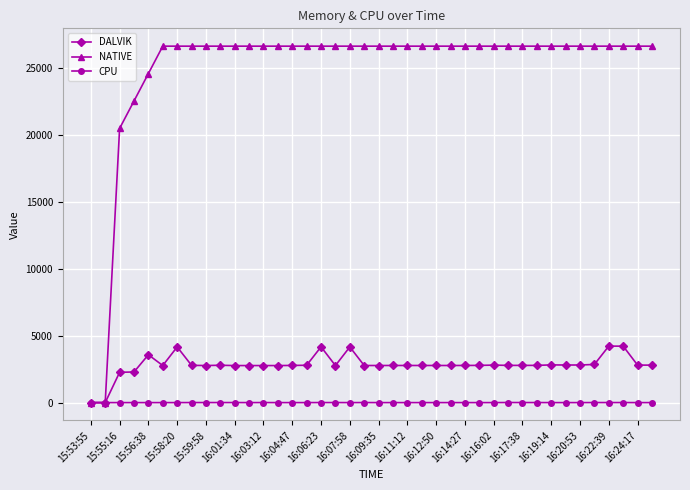

List the series in order of their peak value, lowest first.

CPU, DALVIK, NATIVE